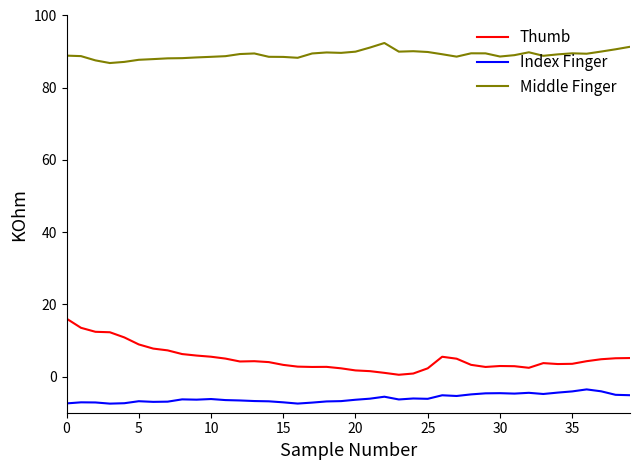

List the series in order of their peak value, highest first.

Middle Finger, Thumb, Index Finger